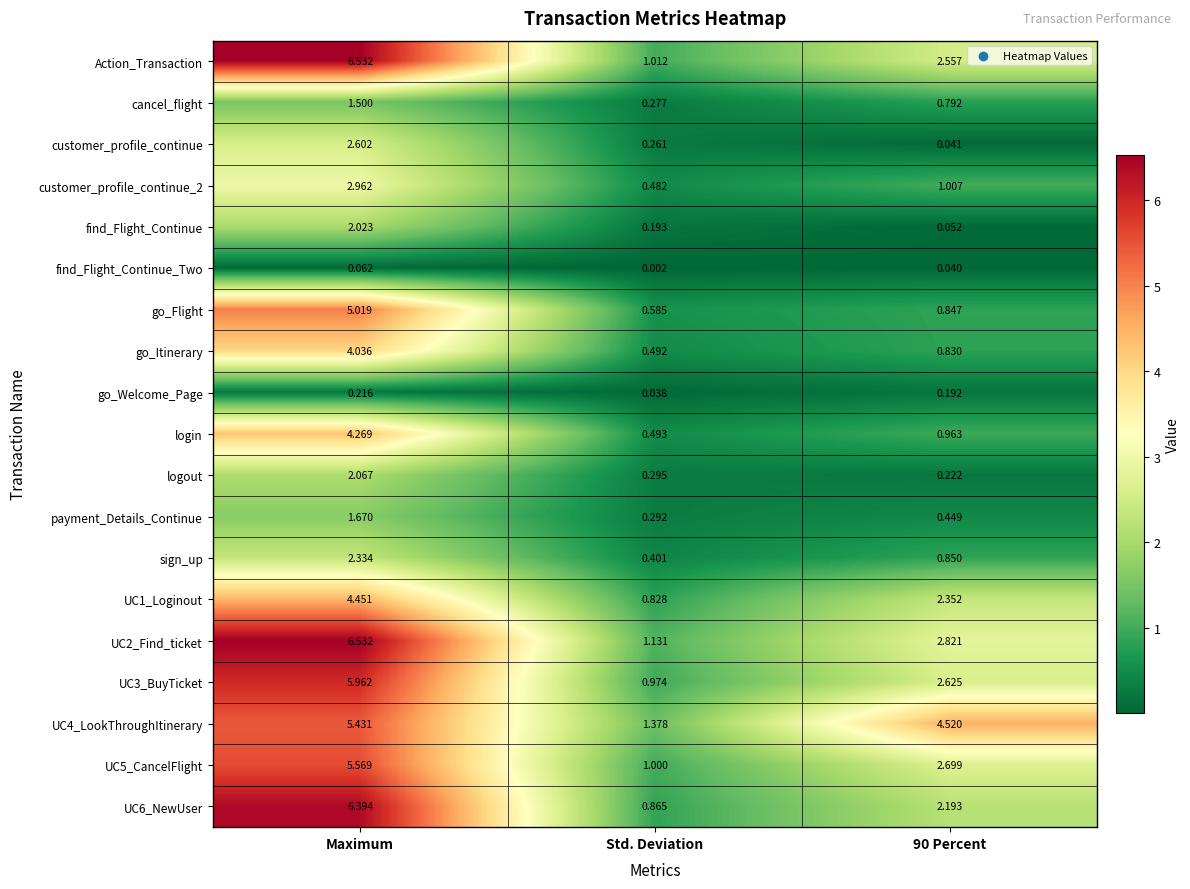

At which category does the chart reach its minimum across all series?

Std. Deviation